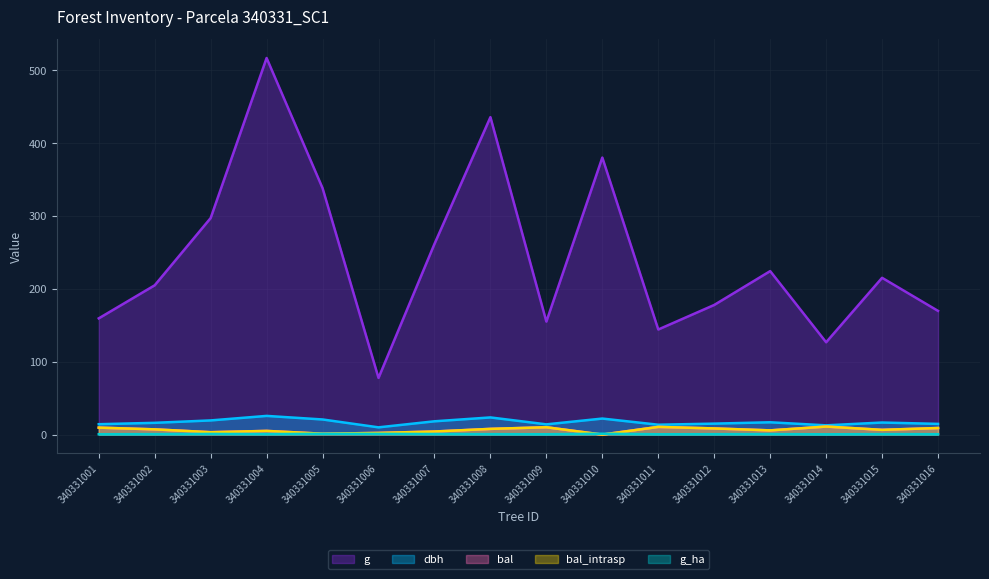

Which series has the largest total across all categories?

g